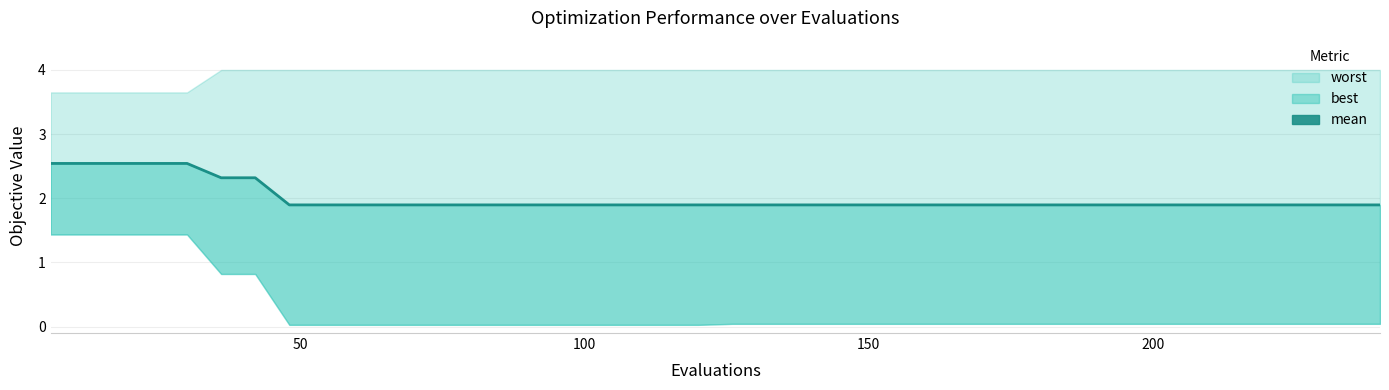

True or false: the data has more than 1 interior local peaks.

False